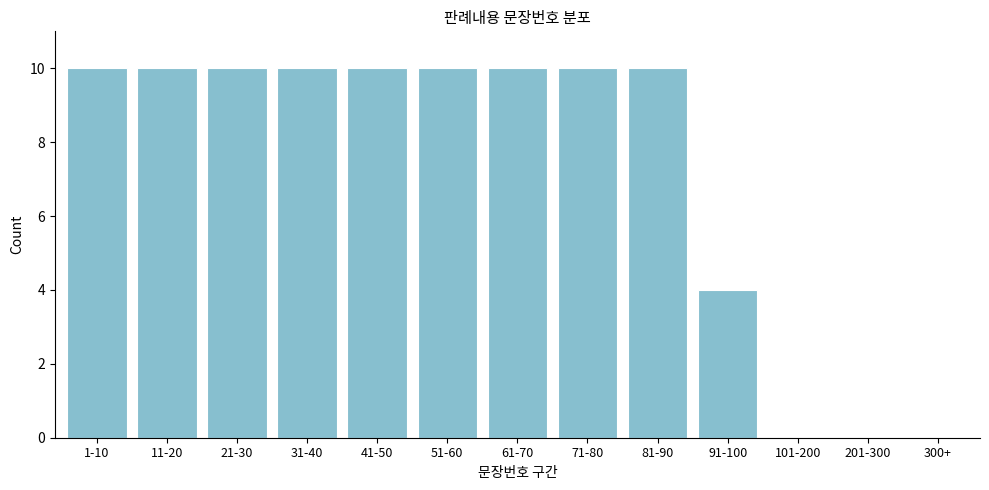

Reading left to right, extract all data points from this chart.

1-10=10	11-20=10	21-30=10	31-40=10	41-50=10	51-60=10	61-70=10	71-80=10	81-90=10	91-100=4	101-200=0	201-300=0	300+=0